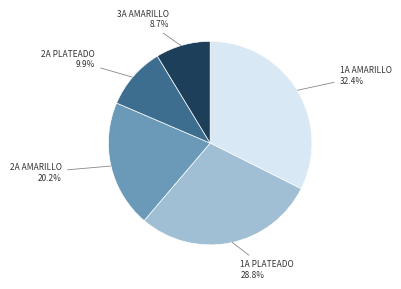

Which category has the biggest portion of the pie?

1A AMARILLO